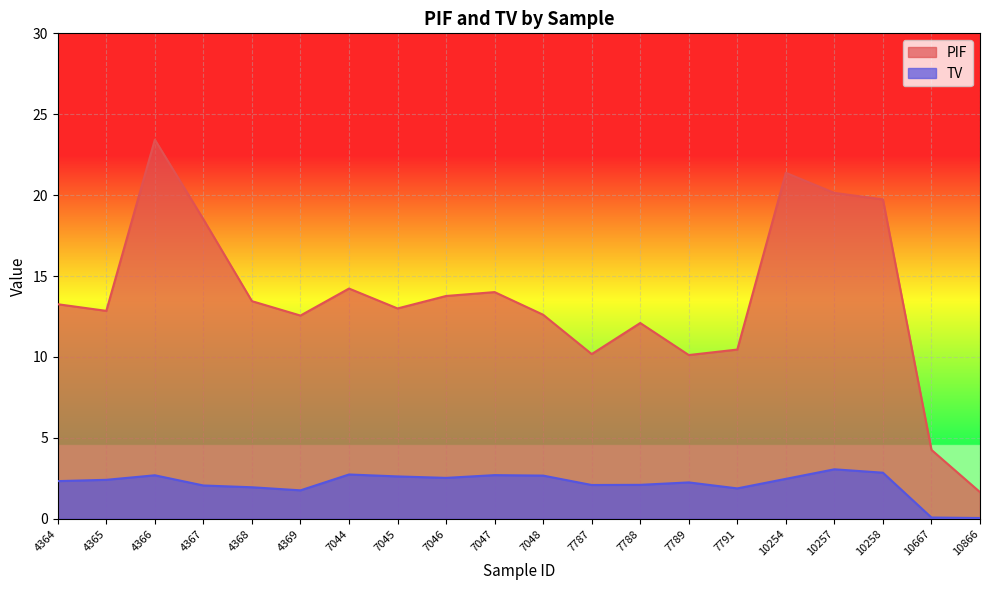

How many series are shown in this chart?

2